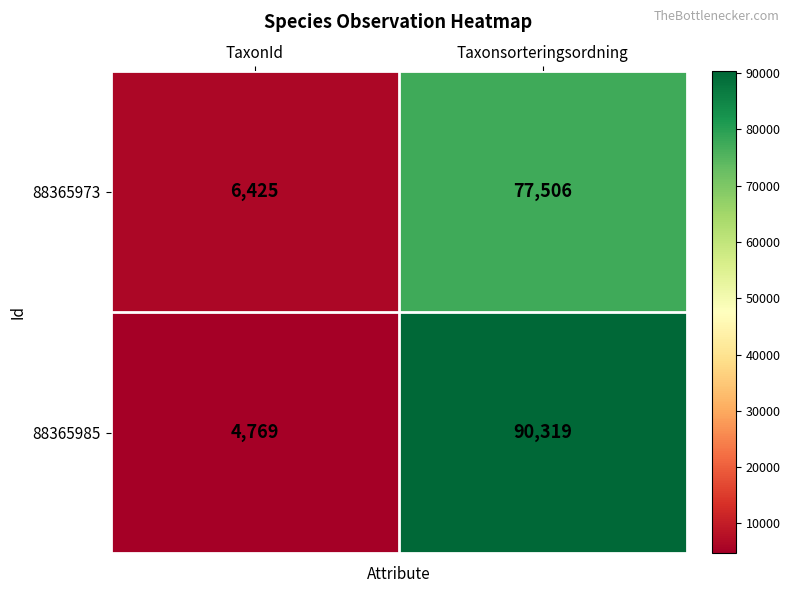

Where is 88365985 nearest to the value 47544?

TaxonId